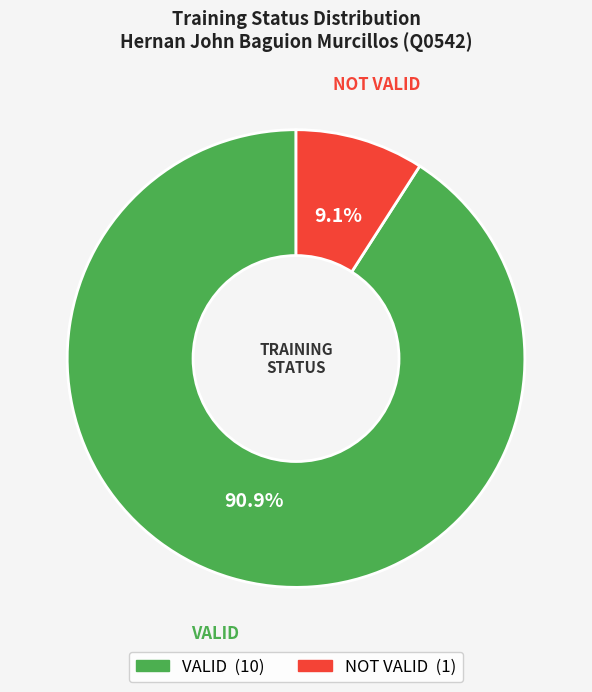

Which category has the smallest portion of the pie?

NOT VALID